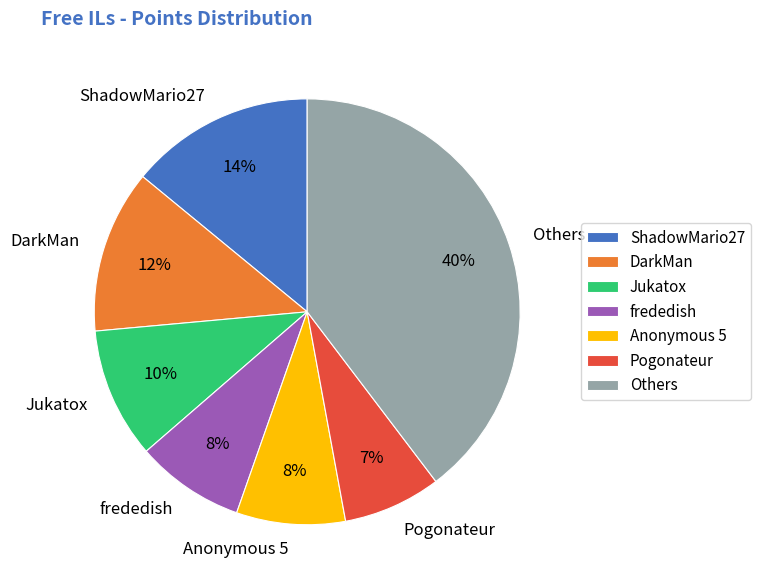

Which has a higher value, Others or Anonymous 5?

Others